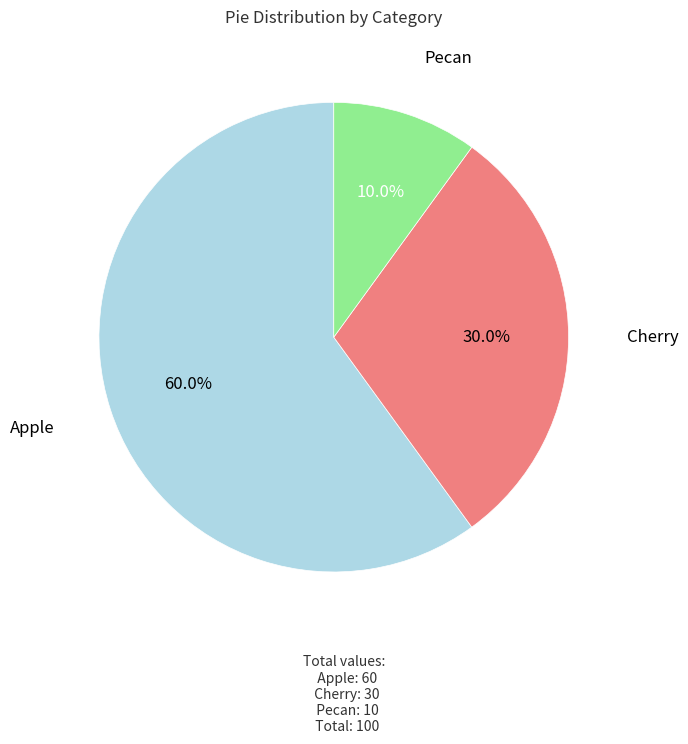

What is the majority slice?

Apple